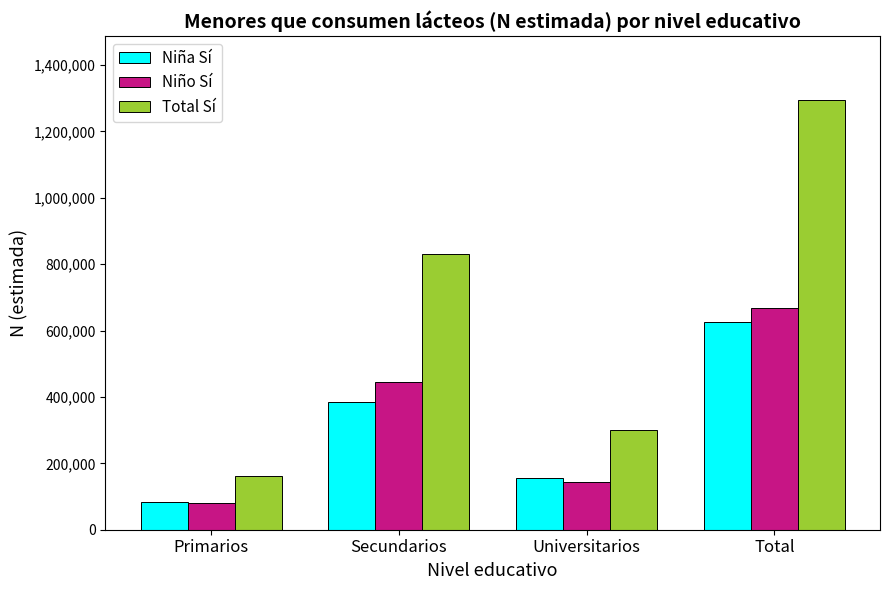

At which label is Niña Sí closest to 354962?

Secundarios